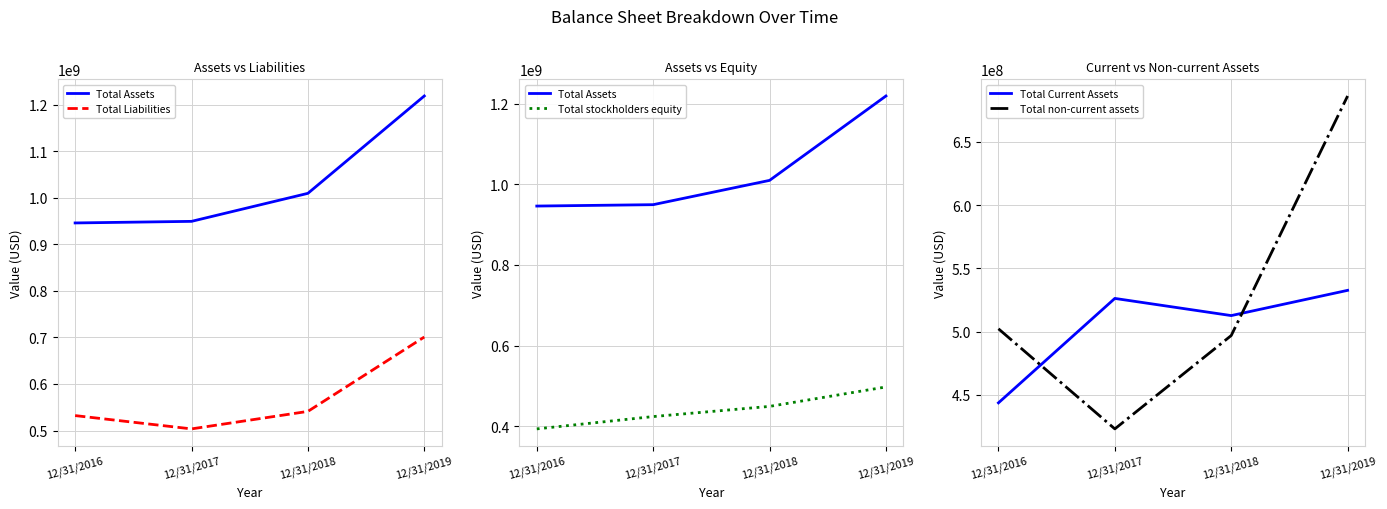

What is the total value across all series at 12/31/2017?

2826720000